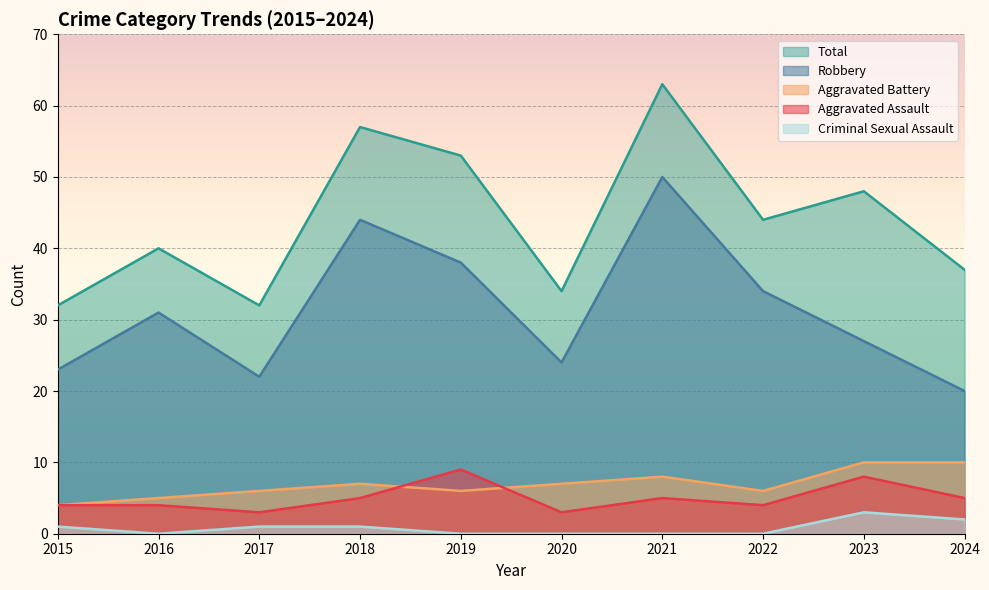

How many intersections are there between Aggravated Assault and Aggravated Battery?

2